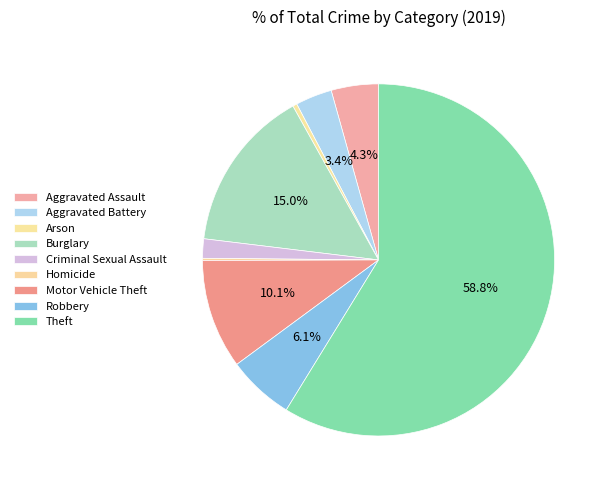

To the nearest percent, what is the average slice percentage?

11%